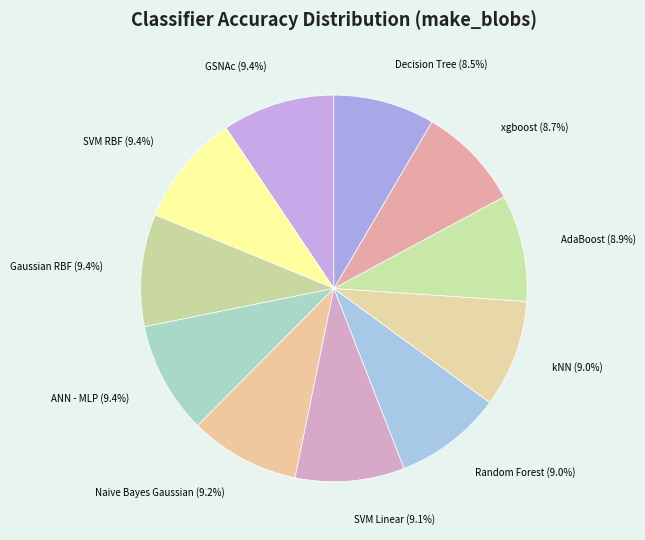

How many slices are in this pie chart?

11